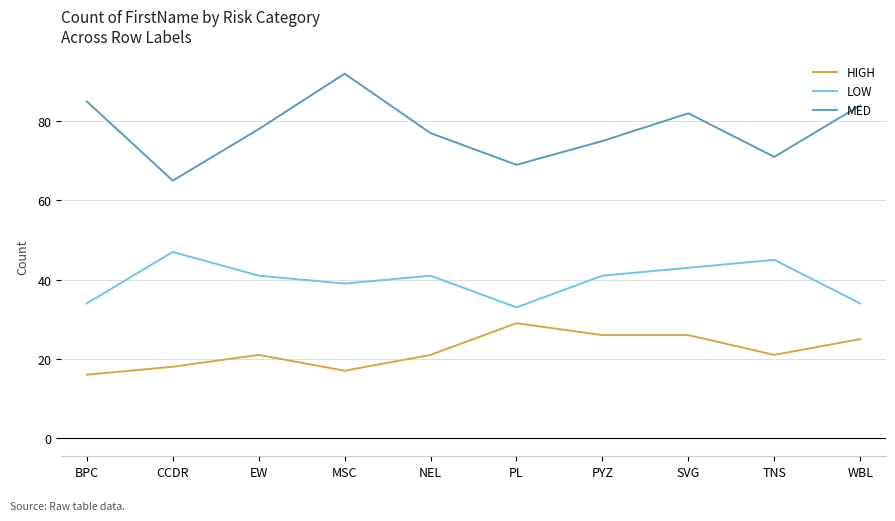

Which series has the largest range (max minus min)?

MED